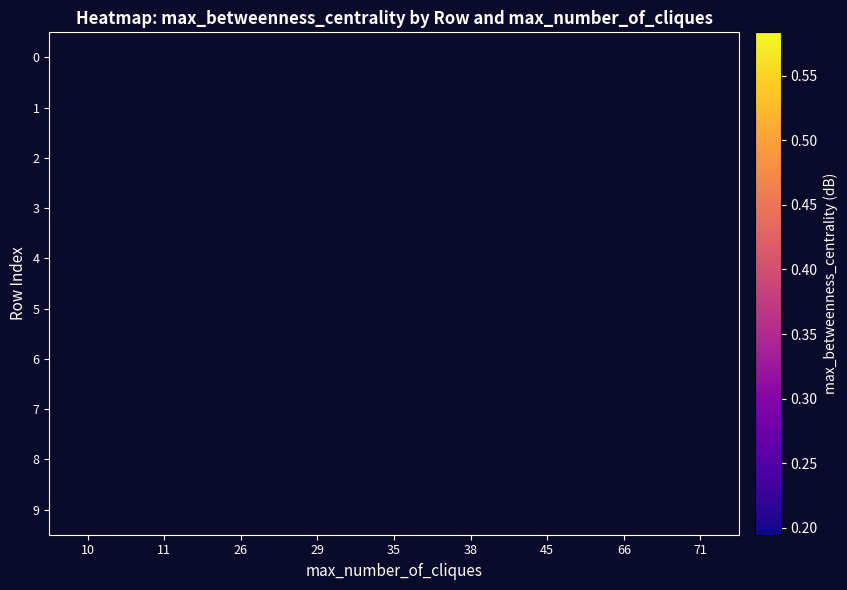

How many categories are shown in the chart?

9